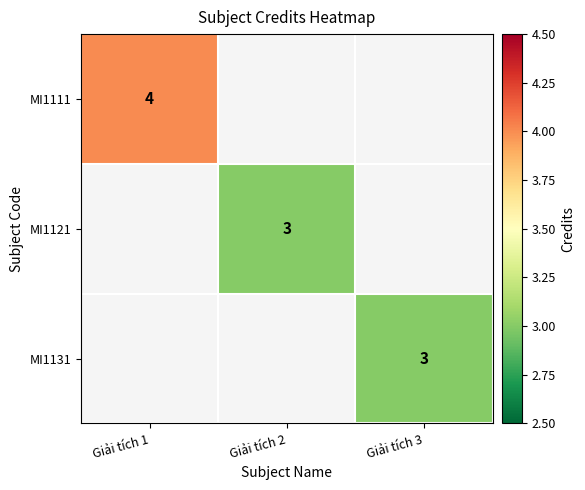

Between Giải tích 3 and Giải tích 1, which is larger?

Giải tích 1